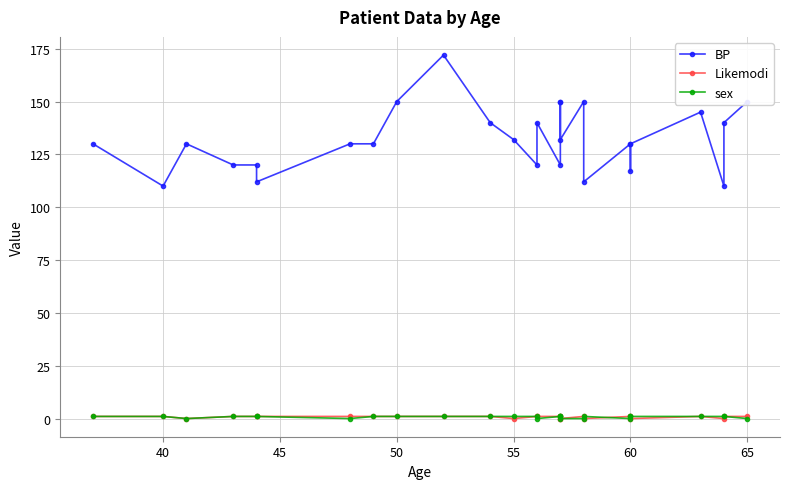

How many values in the BP series exceed 130?

12